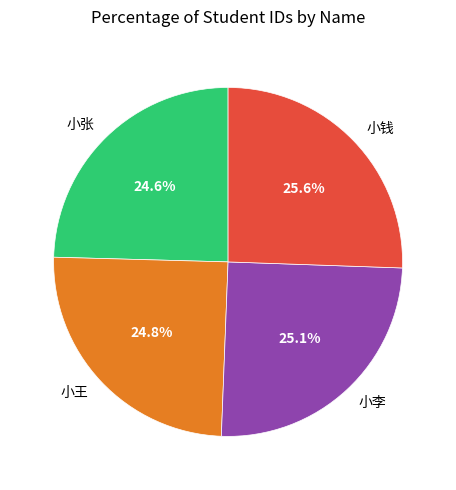

Approximately how many times larger is the value at 小张 compared to 小钱?

1.0